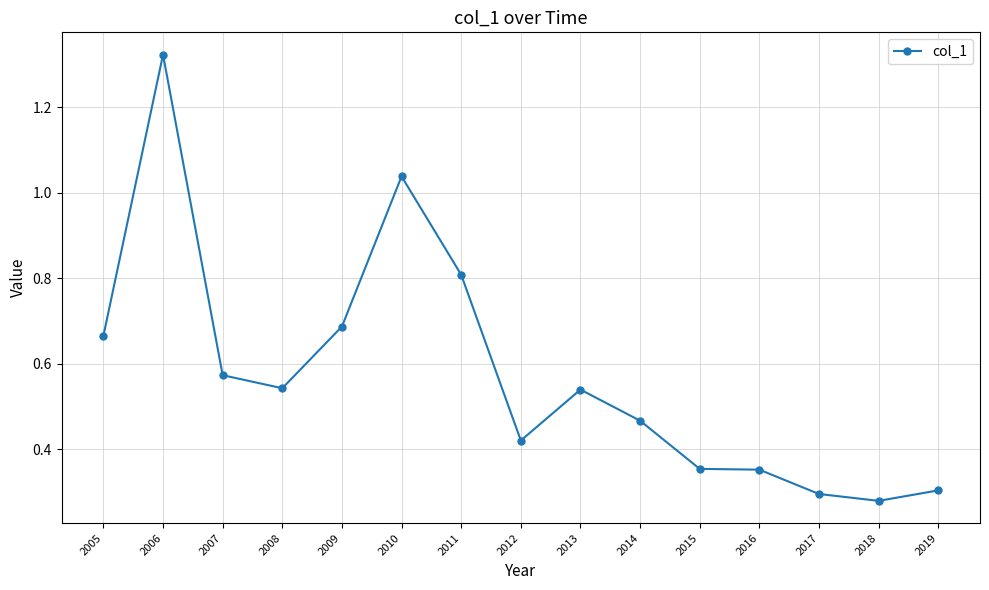

The value at 2006 is 1.7. True or false?

False